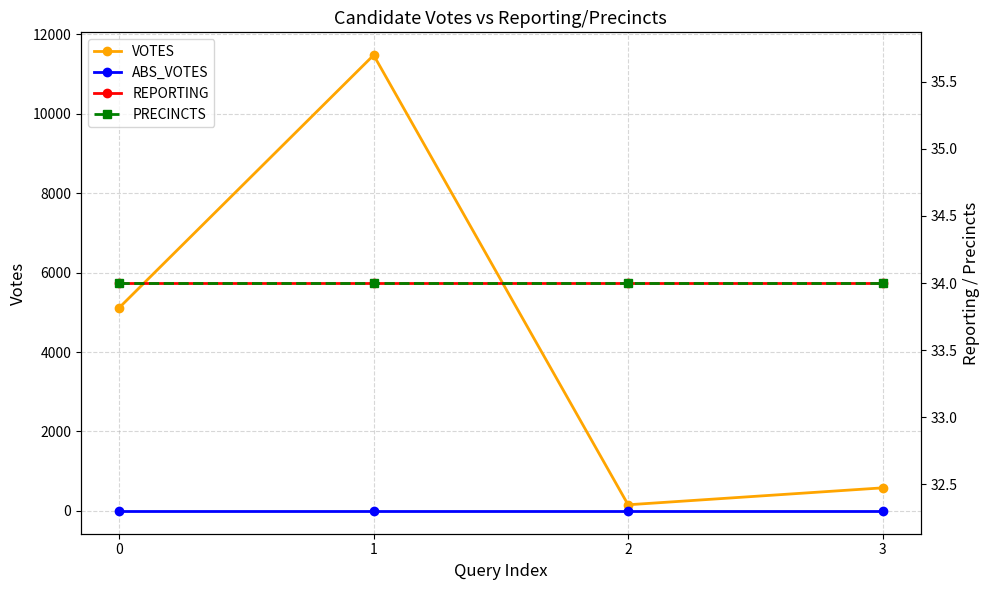

Which series changed the most between 1 and 3?

VOTES